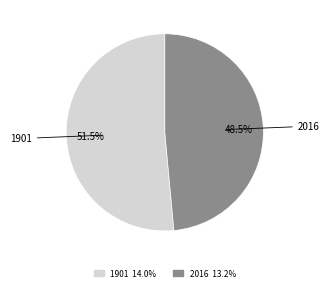

Which has a higher value, 1901 or 2016?

1901